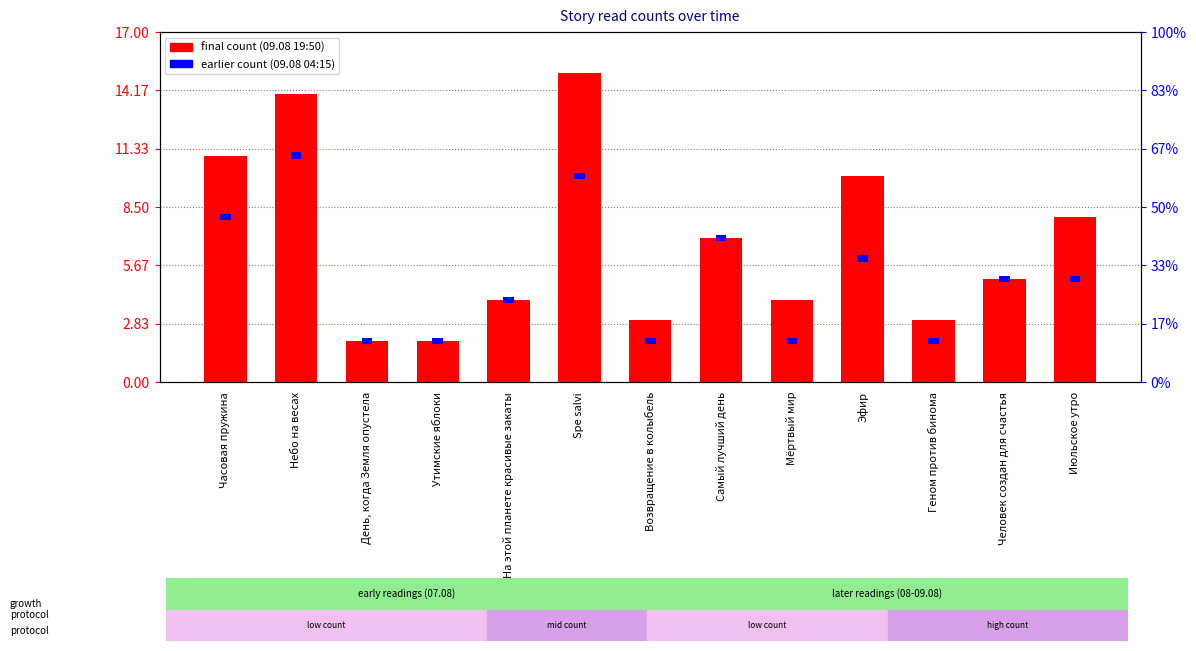

Where is the data nearest to the value 8?

Июльское утро